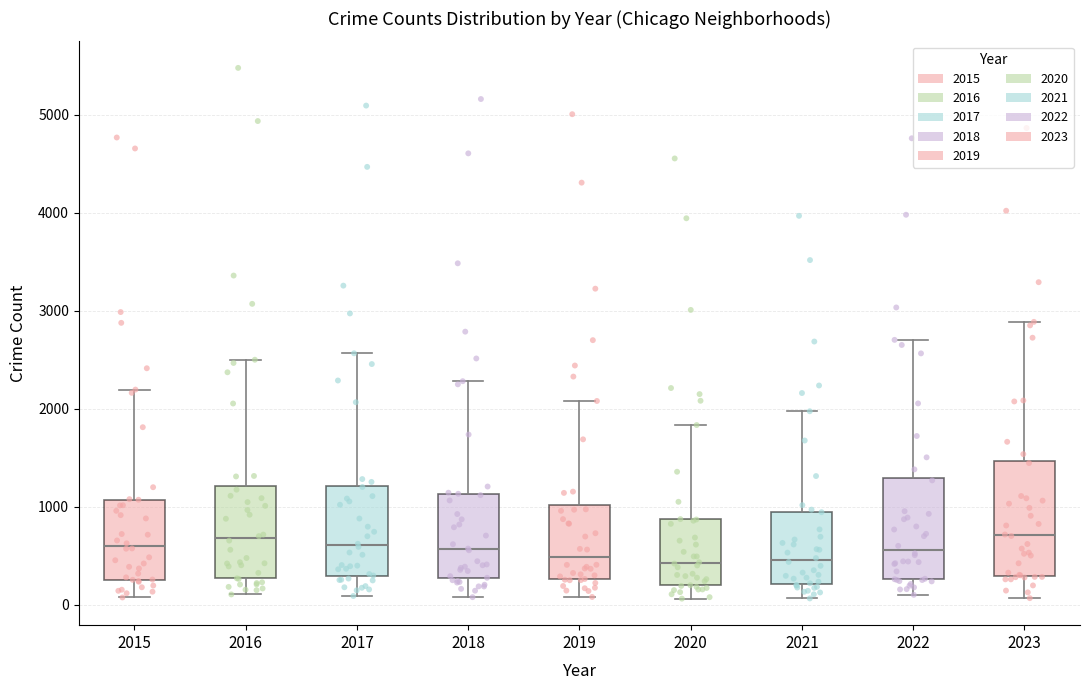

Reading left to right, transcribe this box plot: for each box, give where its median line is, the range the box spans, and where its two whiskers end, as read against the y-axis. The values are not printed on the chart, so give them approximately, as read against the axis.

2015: median 600, box 300 to 1100, whiskers 100 to 2200
2016: median 700, box 300 to 1200, whiskers 100 to 2500
2017: median 600, box 300 to 1200, whiskers 100 to 2600
2018: median 600, box 300 to 1100, whiskers 100 to 2300
2019: median 500, box 300 to 1000, whiskers 100 to 2100
2020: median 400, box 200 to 900, whiskers 100 to 1800
2021: median 500, box 200 to 900, whiskers 100 to 2000
2022: median 600, box 300 to 1300, whiskers 100 to 2700
2023: median 700, box 300 to 1500, whiskers 100 to 2900